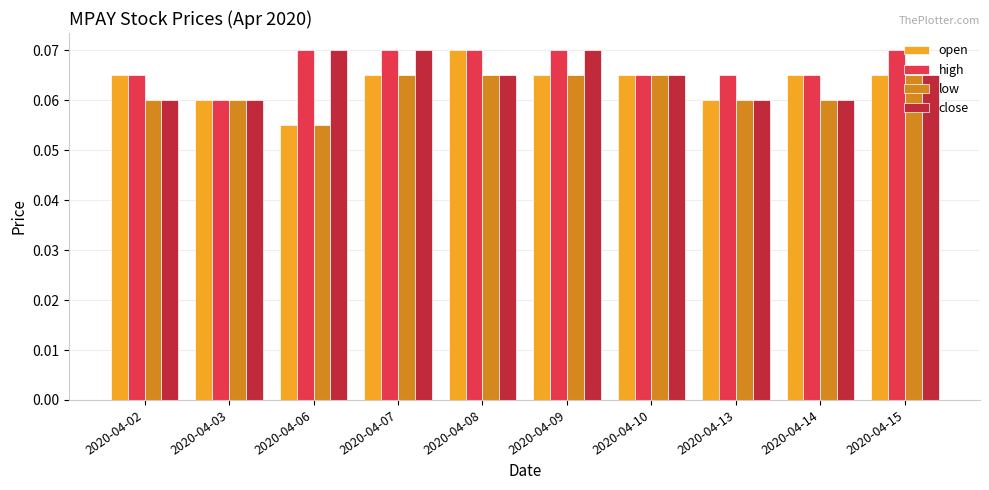

List the series in order of their overall mean, lowest first.

low, open, close, high